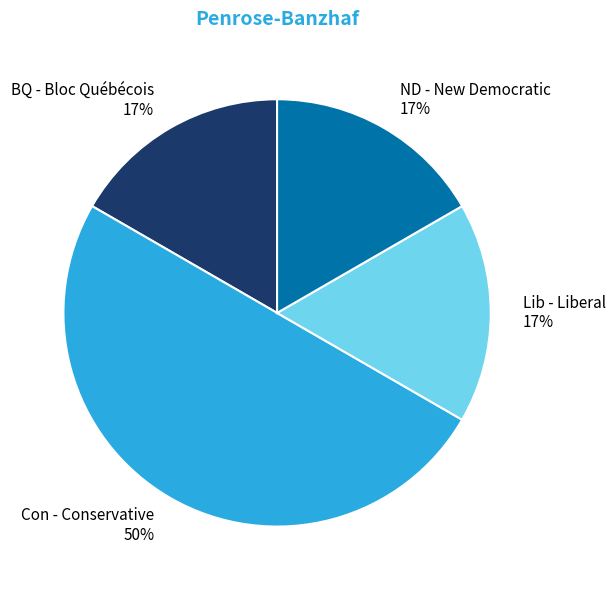

To the nearest percent, what is the average slice percentage?

25%